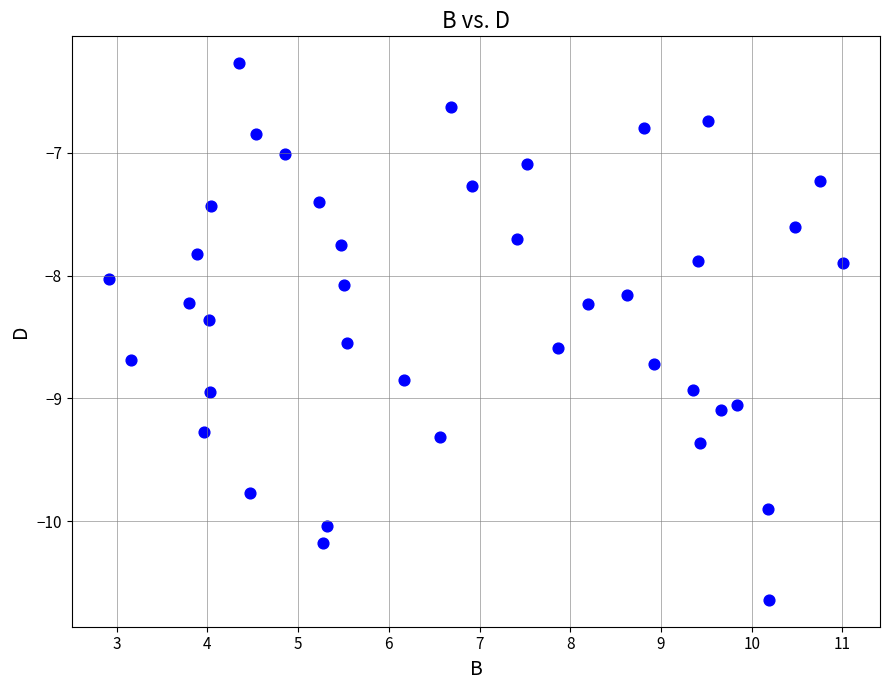

What is the range of X values (max minus min)?

8.1